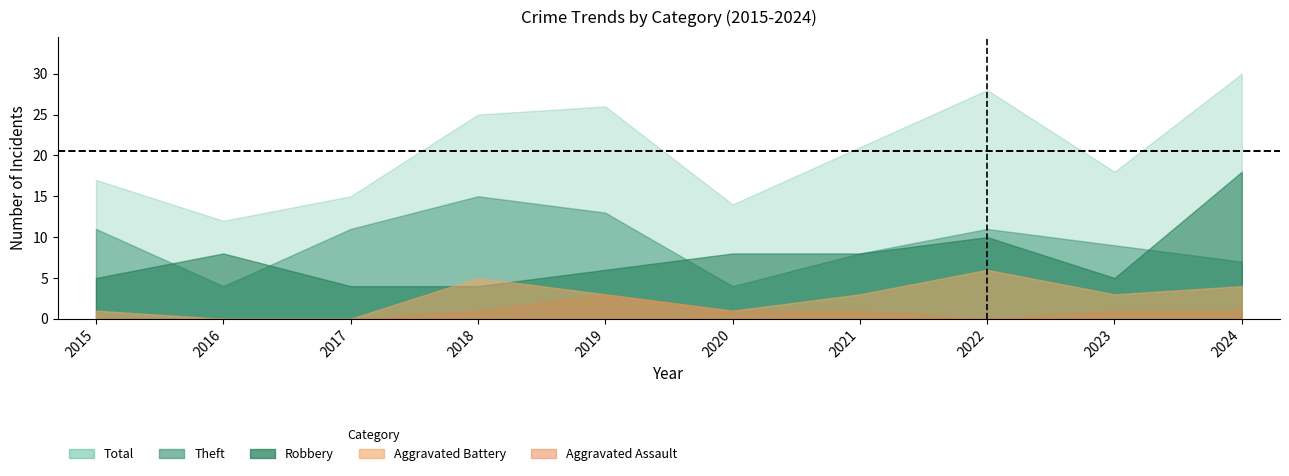

Which series has the largest range (max minus min)?

Total